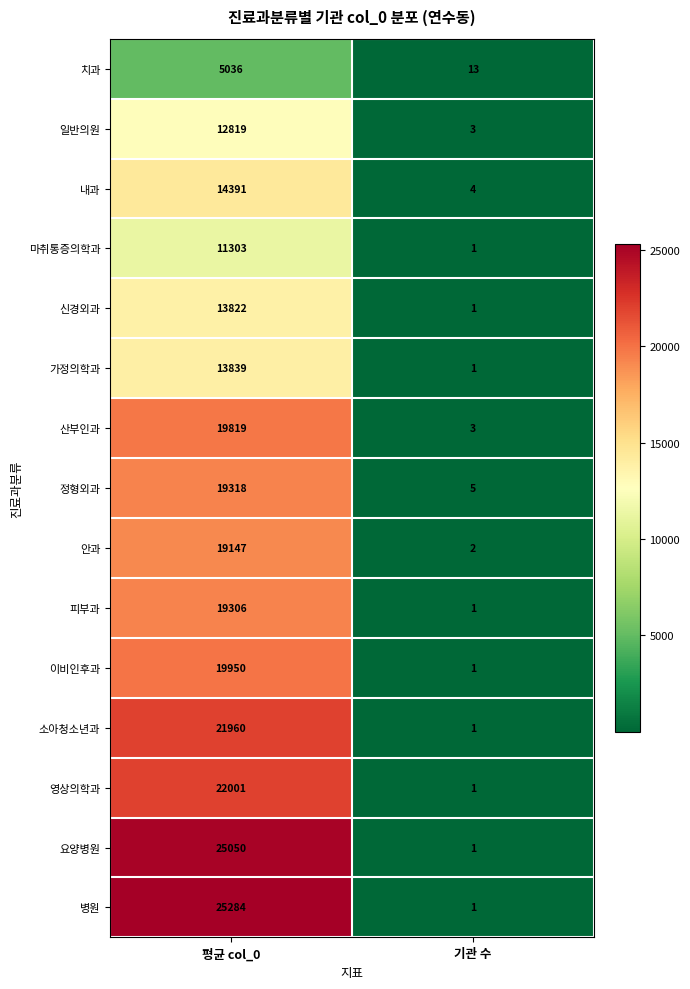

At which label is 내과 closest to 7197?

기관 수